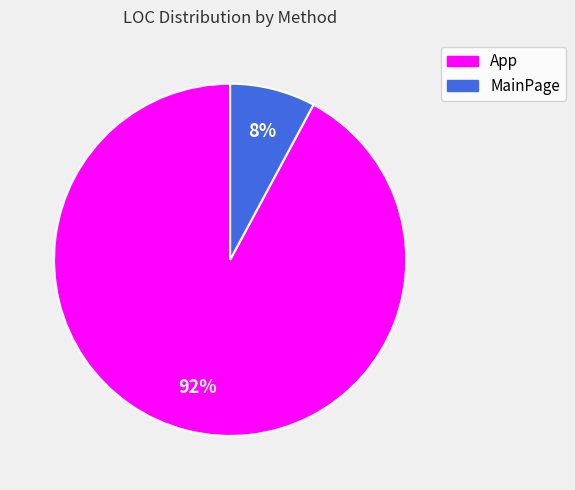

Does any single category account for the majority?

Yes